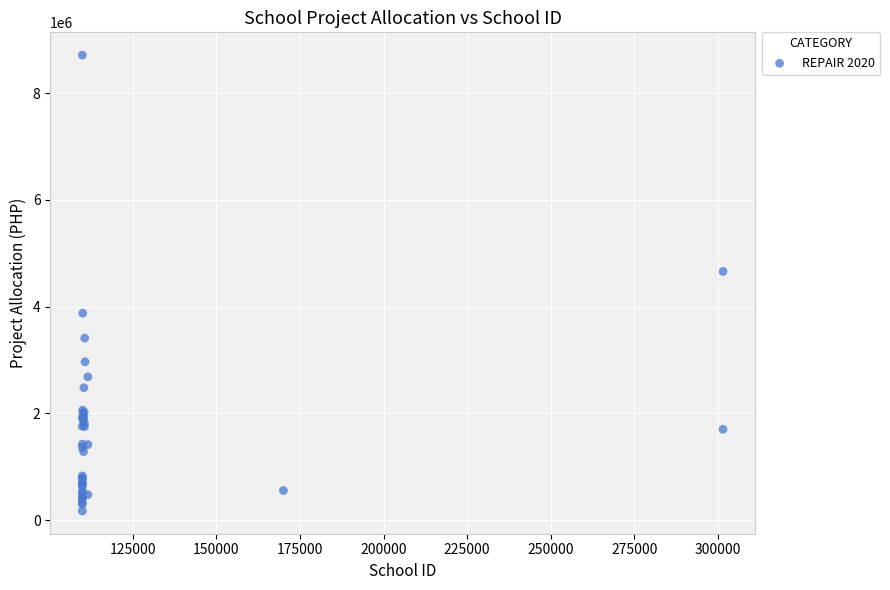

What Y value in the scatter plot is closest to 4443047?

4659654